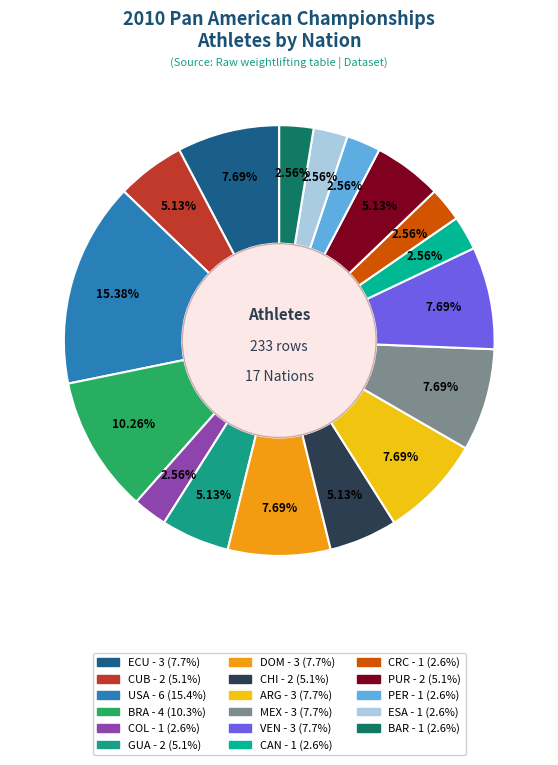

Which slice is the smallest?

COL